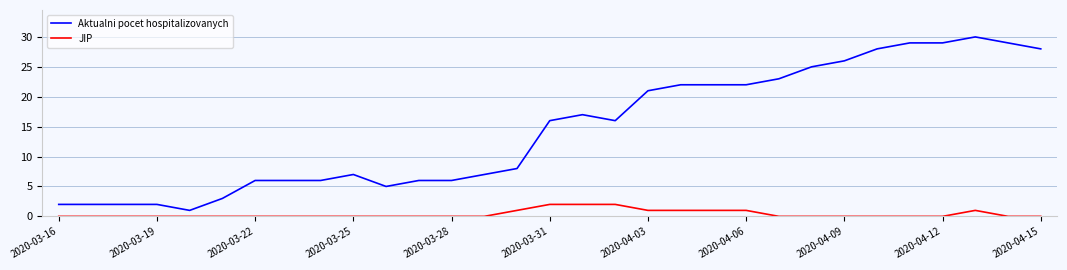

How many lines are shown in the chart?

2